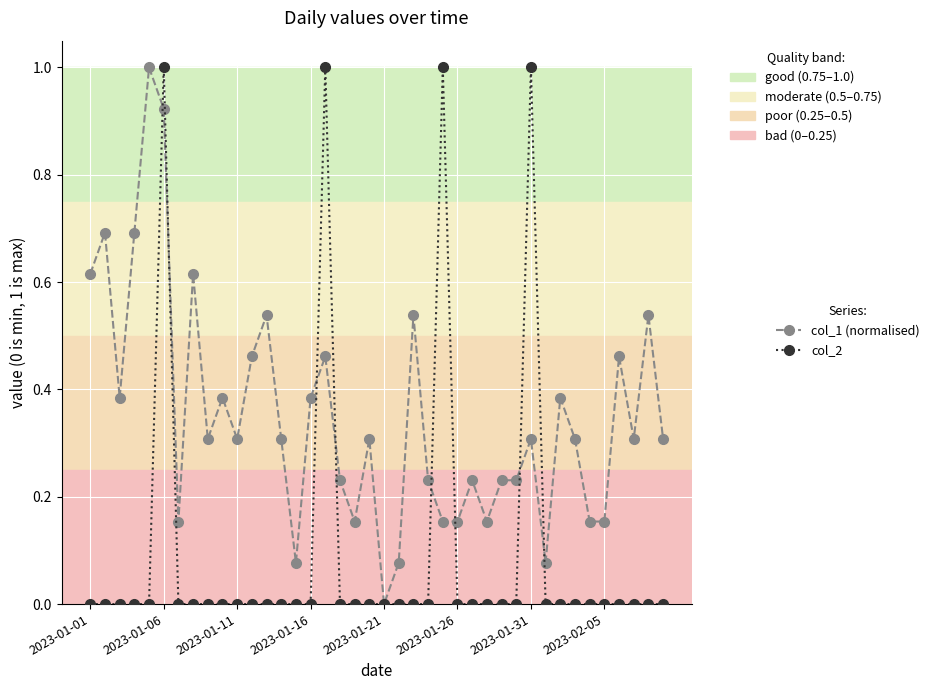

What is the greatest value displayed?

1.0